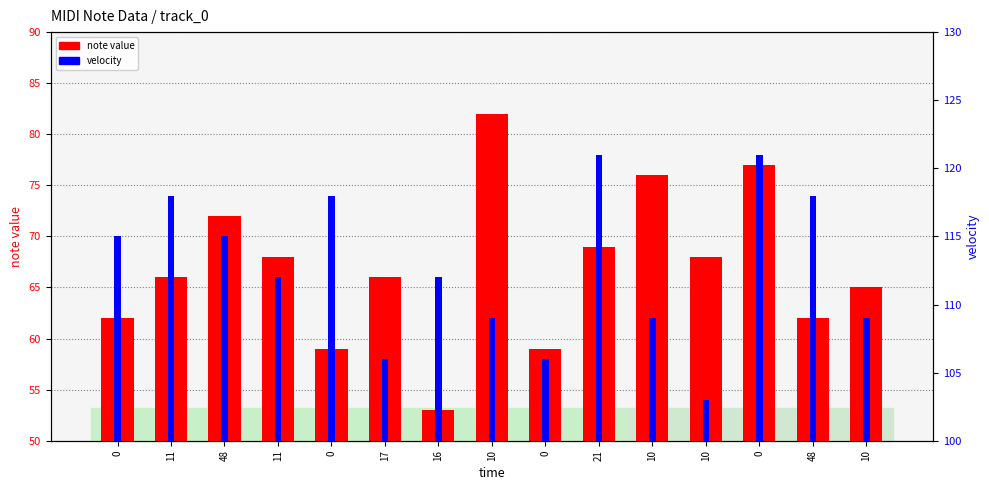

List the series in order of their peak value, highest first.

velocity, note value